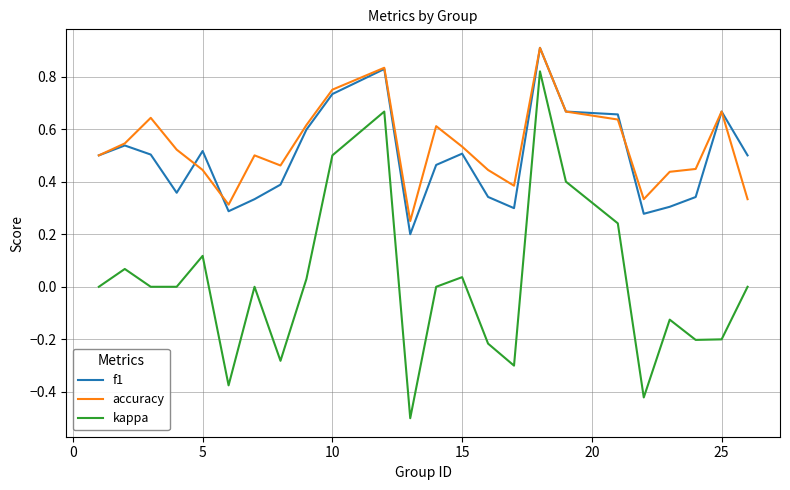

Which series has the largest range (max minus min)?

kappa